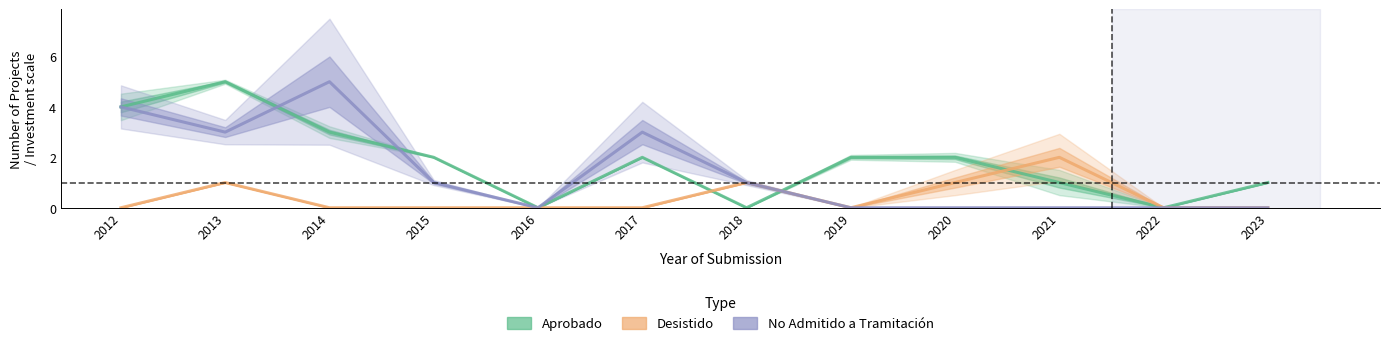

List the series in order of their overall mean, highest first.

Aprobado, No Admitido a Tramitación, Desistido